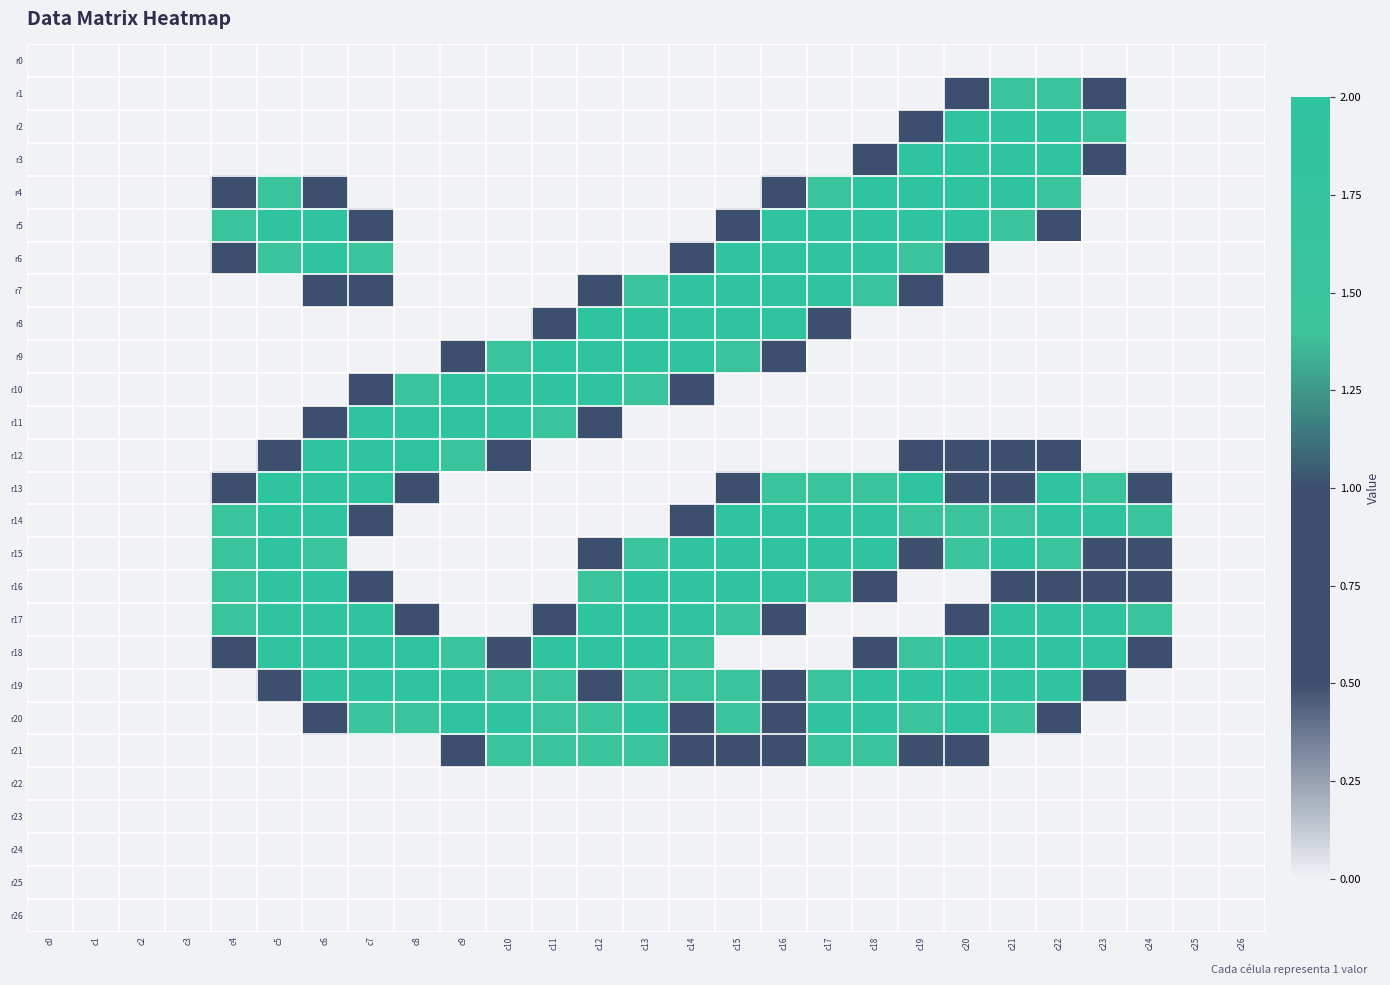

Reading left to right, what are all the values shown in this chart?

r0: c0=0.0	c1=0.0	c2=0.0	c3=0.0	c4=0.0	c5=0.0	c6=0.0	c7=0.0	c8=0.0	c9=0.0	c10=0.0	c11=0.0	c12=0.0	c13=0.0	c14=0.0	c15=0.0	c16=0.0	c17=0.0	c18=0.0	c19=0.0	c20=0.0	c21=0.0	c22=0.0	c23=0.0	c24=0.0	c25=0.0	c26=0.0
r1: c0=0.0	c1=0.0	c2=0.0	c3=0.0	c4=0.0	c5=0.0	c6=0.0	c7=0.0	c8=0.0	c9=0.0	c10=0.0	c11=0.0	c12=0.0	c13=0.0	c14=0.0	c15=0.0	c16=0.0	c17=0.0	c18=0.0	c19=0.0	c20=0.8	c21=1.5	c22=1.5	c23=0.8	c24=0.0	c25=0.0	c26=0.0
r2: c0=0.0	c1=0.0	c2=0.0	c3=0.0	c4=0.0	c5=0.0	c6=0.0	c7=0.0	c8=0.0	c9=0.0	c10=0.0	c11=0.0	c12=0.0	c13=0.0	c14=0.0	c15=0.0	c16=0.0	c17=0.0	c18=0.0	c19=0.8	c20=2.0	c21=2.0	c22=2.0	c23=1.5	c24=0.0	c25=0.0	c26=0.0
r3: c0=0.0	c1=0.0	c2=0.0	c3=0.0	c4=0.0	c5=0.0	c6=0.0	c7=0.0	c8=0.0	c9=0.0	c10=0.0	c11=0.0	c12=0.0	c13=0.0	c14=0.0	c15=0.0	c16=0.0	c17=0.0	c18=0.8	c19=2.0	c20=2.0	c21=2.0	c22=2.0	c23=0.8	c24=0.0	c25=0.0	c26=0.0
r4: c0=0.0	c1=0.0	c2=0.0	c3=0.0	c4=0.8	c5=1.5	c6=0.8	c7=0.0	c8=0.0	c9=0.0	c10=0.0	c11=0.0	c12=0.0	c13=0.0	c14=0.0	c15=0.0	c16=0.8	c17=1.5	c18=2.0	c19=2.0	c20=2.0	c21=2.0	c22=1.5	c23=0.0	c24=0.0	c25=0.0	c26=0.0
r5: c0=0.0	c1=0.0	c2=0.0	c3=0.0	c4=1.5	c5=2.0	c6=2.0	c7=0.8	c8=0.0	c9=0.0	c10=0.0	c11=0.0	c12=0.0	c13=0.0	c14=0.0	c15=0.8	c16=2.0	c17=2.0	c18=2.0	c19=2.0	c20=2.0	c21=1.5	c22=0.8	c23=0.0	c24=0.0	c25=0.0	c26=0.0
r6: c0=0.0	c1=0.0	c2=0.0	c3=0.0	c4=0.8	c5=1.5	c6=2.0	c7=1.5	c8=0.0	c9=0.0	c10=0.0	c11=0.0	c12=0.0	c13=0.0	c14=0.8	c15=2.0	c16=2.0	c17=2.0	c18=2.0	c19=1.5	c20=0.8	c21=0.0	c22=0.0	c23=0.0	c24=0.0	c25=0.0	c26=0.0
r7: c0=0.0	c1=0.0	c2=0.0	c3=0.0	c4=0.0	c5=0.0	c6=0.8	c7=0.8	c8=0.0	c9=0.0	c10=0.0	c11=0.0	c12=0.8	c13=1.5	c14=2.0	c15=2.0	c16=2.0	c17=2.0	c18=1.5	c19=0.8	c20=0.0	c21=0.0	c22=0.0	c23=0.0	c24=0.0	c25=0.0	c26=0.0
r8: c0=0.0	c1=0.0	c2=0.0	c3=0.0	c4=0.0	c5=0.0	c6=0.0	c7=0.0	c8=0.0	c9=0.0	c10=0.0	c11=0.8	c12=2.0	c13=2.0	c14=2.0	c15=2.0	c16=2.0	c17=0.8	c18=0.0	c19=0.0	c20=0.0	c21=0.0	c22=0.0	c23=0.0	c24=0.0	c25=0.0	c26=0.0
r9: c0=0.0	c1=0.0	c2=0.0	c3=0.0	c4=0.0	c5=0.0	c6=0.0	c7=0.0	c8=0.0	c9=0.8	c10=1.5	c11=2.0	c12=2.0	c13=2.0	c14=2.0	c15=1.5	c16=0.8	c17=0.0	c18=0.0	c19=0.0	c20=0.0	c21=0.0	c22=0.0	c23=0.0	c24=0.0	c25=0.0	c26=0.0
r10: c0=0.0	c1=0.0	c2=0.0	c3=0.0	c4=0.0	c5=0.0	c6=0.0	c7=0.8	c8=1.5	c9=2.0	c10=2.0	c11=2.0	c12=2.0	c13=1.5	c14=0.8	c15=0.0	c16=0.0	c17=0.0	c18=0.0	c19=0.0	c20=0.0	c21=0.0	c22=0.0	c23=0.0	c24=0.0	c25=0.0	c26=0.0
r11: c0=0.0	c1=0.0	c2=0.0	c3=0.0	c4=0.0	c5=0.0	c6=0.8	c7=2.0	c8=2.0	c9=2.0	c10=2.0	c11=1.5	c12=0.8	c13=0.0	c14=0.0	c15=0.0	c16=0.0	c17=0.0	c18=0.0	c19=0.0	c20=0.0	c21=0.0	c22=0.0	c23=0.0	c24=0.0	c25=0.0	c26=0.0
r12: c0=0.0	c1=0.0	c2=0.0	c3=0.0	c4=0.0	c5=0.8	c6=2.0	c7=2.0	c8=2.0	c9=1.5	c10=0.8	c11=0.0	c12=0.0	c13=0.0	c14=0.0	c15=0.0	c16=0.0	c17=0.0	c18=0.0	c19=0.8	c20=1.0	c21=1.0	c22=0.8	c23=0.0	c24=0.0	c25=0.0	c26=0.0
r13: c0=0.0	c1=0.0	c2=0.0	c3=0.0	c4=0.8	c5=2.0	c6=2.0	c7=2.0	c8=0.8	c9=0.0	c10=0.0	c11=0.0	c12=0.0	c13=0.0	c14=0.0	c15=0.8	c16=1.5	c17=1.5	c18=1.5	c19=2.0	c20=1.0	c21=1.0	c22=2.0	c23=1.5	c24=0.8	c25=0.0	c26=0.0
r14: c0=0.0	c1=0.0	c2=0.0	c3=0.0	c4=1.5	c5=2.0	c6=2.0	c7=0.8	c8=0.0	c9=0.0	c10=0.0	c11=0.0	c12=0.0	c13=0.0	c14=0.8	c15=2.0	c16=2.0	c17=2.0	c18=2.0	c19=1.5	c20=1.5	c21=1.5	c22=2.0	c23=2.0	c24=1.5	c25=0.0	c26=0.0
r15: c0=0.0	c1=0.0	c2=0.0	c3=0.0	c4=1.5	c5=2.0	c6=1.5	c7=0.0	c8=0.0	c9=0.0	c10=0.0	c11=0.0	c12=0.8	c13=1.5	c14=2.0	c15=2.0	c16=2.0	c17=2.0	c18=2.0	c19=1.0	c20=1.5	c21=2.0	c22=1.5	c23=1.0	c24=1.0	c25=0.0	c26=0.0
r16: c0=0.0	c1=0.0	c2=0.0	c3=0.0	c4=1.5	c5=2.0	c6=2.0	c7=0.8	c8=0.0	c9=0.0	c10=0.0	c11=0.0	c12=1.5	c13=2.0	c14=2.0	c15=2.0	c16=2.0	c17=1.5	c18=0.8	c19=0.0	c20=0.0	c21=1.0	c22=1.0	c23=1.0	c24=1.0	c25=0.0	c26=0.0
r17: c0=0.0	c1=0.0	c2=0.0	c3=0.0	c4=1.5	c5=2.0	c6=2.0	c7=2.0	c8=0.8	c9=0.0	c10=0.0	c11=0.8	c12=2.0	c13=2.0	c14=2.0	c15=1.5	c16=0.8	c17=0.0	c18=0.0	c19=0.0	c20=0.8	c21=2.0	c22=2.0	c23=2.0	c24=1.5	c25=0.0	c26=0.0
r18: c0=0.0	c1=0.0	c2=0.0	c3=0.0	c4=0.8	c5=2.0	c6=2.0	c7=2.0	c8=2.0	c9=1.5	c10=1.0	c11=2.0	c12=2.0	c13=2.0	c14=1.5	c15=0.0	c16=0.0	c17=0.0	c18=0.8	c19=1.5	c20=2.0	c21=2.0	c22=2.0	c23=2.0	c24=0.8	c25=0.0	c26=0.0
r19: c0=0.0	c1=0.0	c2=0.0	c3=0.0	c4=0.0	c5=0.8	c6=2.0	c7=2.0	c8=2.0	c9=2.0	c10=1.5	c11=1.5	c12=0.8	c13=1.5	c14=1.5	c15=1.5	c16=1.0	c17=1.5	c18=2.0	c19=2.0	c20=2.0	c21=2.0	c22=2.0	c23=0.8	c24=0.0	c25=0.0	c26=0.0
r20: c0=0.0	c1=0.0	c2=0.0	c3=0.0	c4=0.0	c5=0.0	c6=0.8	c7=1.5	c8=1.5	c9=2.0	c10=2.0	c11=1.5	c12=1.5	c13=2.0	c14=1.0	c15=1.5	c16=1.0	c17=2.0	c18=2.0	c19=1.5	c20=2.0	c21=1.5	c22=0.8	c23=0.0	c24=0.0	c25=0.0	c26=0.0
r21: c0=0.0	c1=0.0	c2=0.0	c3=0.0	c4=0.0	c5=0.0	c6=0.0	c7=0.0	c8=0.0	c9=0.8	c10=1.5	c11=1.5	c12=1.5	c13=1.5	c14=1.0	c15=1.0	c16=1.0	c17=1.5	c18=1.5	c19=1.0	c20=0.8	c21=0.0	c22=0.0	c23=0.0	c24=0.0	c25=0.0	c26=0.0
r22: c0=0.0	c1=0.0	c2=0.0	c3=0.0	c4=0.0	c5=0.0	c6=0.0	c7=0.0	c8=0.0	c9=0.0	c10=0.0	c11=0.0	c12=0.0	c13=0.0	c14=0.0	c15=0.0	c16=0.0	c17=0.0	c18=0.0	c19=0.0	c20=0.0	c21=0.0	c22=0.0	c23=0.0	c24=0.0	c25=0.0	c26=0.0
r23: c0=0.0	c1=0.0	c2=0.0	c3=0.0	c4=0.0	c5=0.0	c6=0.0	c7=0.0	c8=0.0	c9=0.0	c10=0.0	c11=0.0	c12=0.0	c13=0.0	c14=0.0	c15=0.0	c16=0.0	c17=0.0	c18=0.0	c19=0.0	c20=0.0	c21=0.0	c22=0.0	c23=0.0	c24=0.0	c25=0.0	c26=0.0
r24: c0=0.0	c1=0.0	c2=0.0	c3=0.0	c4=0.0	c5=0.0	c6=0.0	c7=0.0	c8=0.0	c9=0.0	c10=0.0	c11=0.0	c12=0.0	c13=0.0	c14=0.0	c15=0.0	c16=0.0	c17=0.0	c18=0.0	c19=0.0	c20=0.0	c21=0.0	c22=0.0	c23=0.0	c24=0.0	c25=0.0	c26=0.0
r25: c0=0.0	c1=0.0	c2=0.0	c3=0.0	c4=0.0	c5=0.0	c6=0.0	c7=0.0	c8=0.0	c9=0.0	c10=0.0	c11=0.0	c12=0.0	c13=0.0	c14=0.0	c15=0.0	c16=0.0	c17=0.0	c18=0.0	c19=0.0	c20=0.0	c21=0.0	c22=0.0	c23=0.0	c24=0.0	c25=0.0	c26=0.0
r26: c0=0.0	c1=0.0	c2=0.0	c3=0.0	c4=0.0	c5=0.0	c6=0.0	c7=0.0	c8=0.0	c9=0.0	c10=0.0	c11=0.0	c12=0.0	c13=0.0	c14=0.0	c15=0.0	c16=0.0	c17=0.0	c18=0.0	c19=0.0	c20=0.0	c21=0.0	c22=0.0	c23=0.0	c24=0.0	c25=0.0	c26=0.0